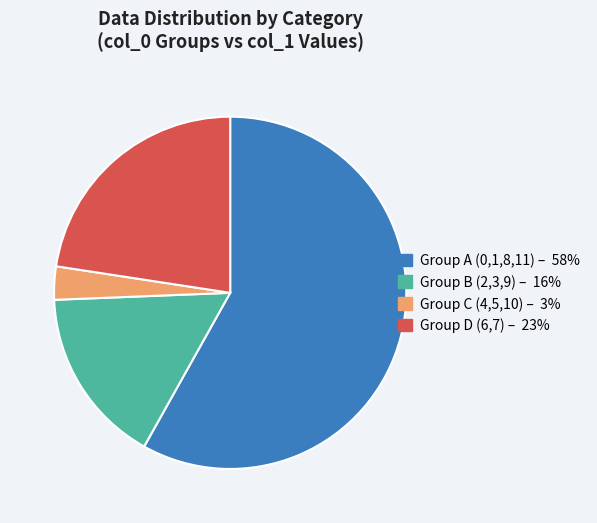

Does any single category account for the majority?

Yes